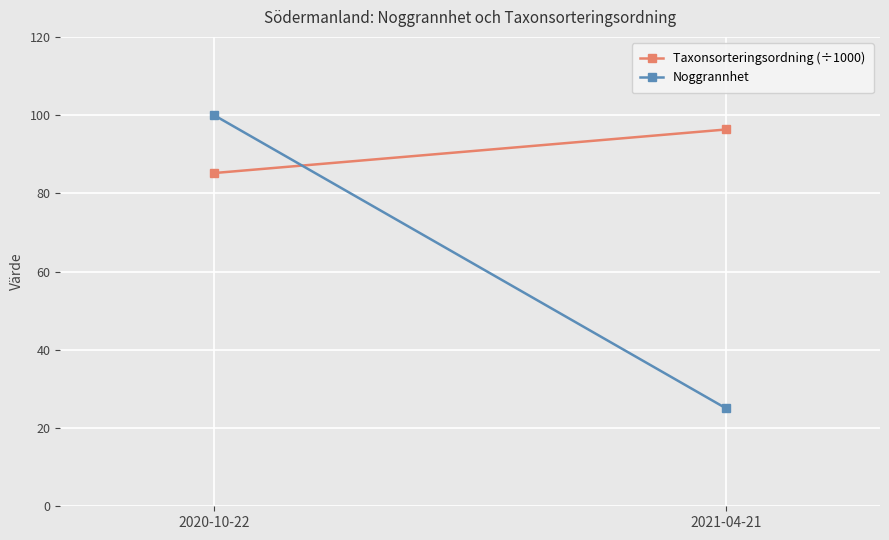

Which category has the highest value across all series?

2020-10-22